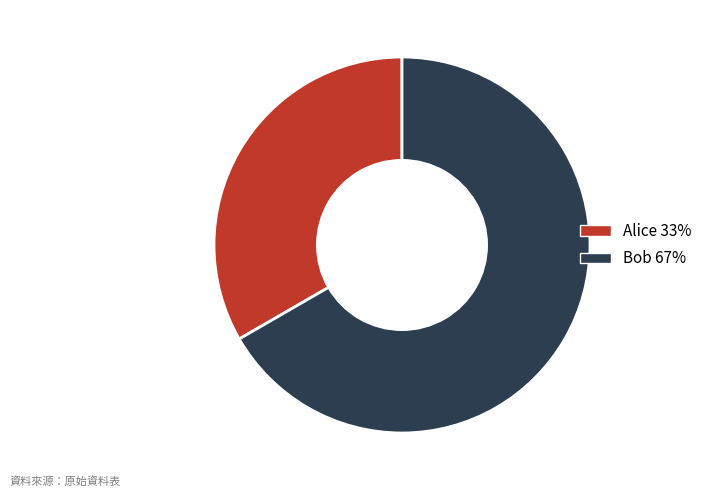

Which category accounts for the majority?

Bob